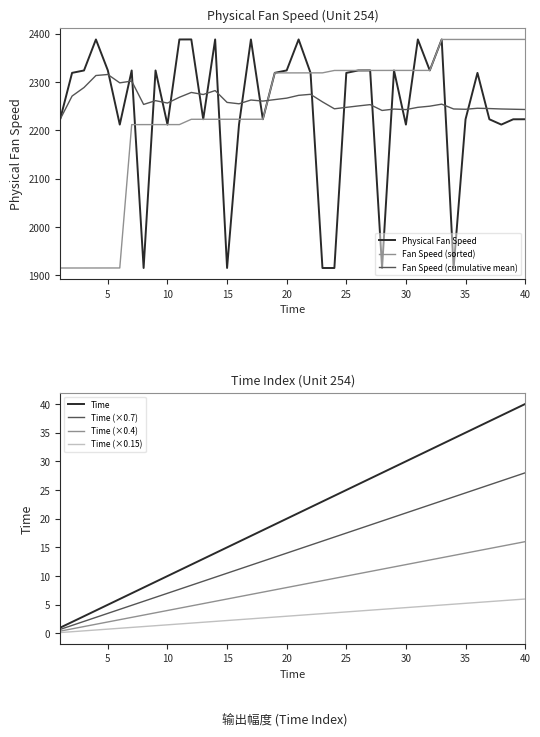

What is the lowest value of the Fan Speed (sorted) series?

1915.3